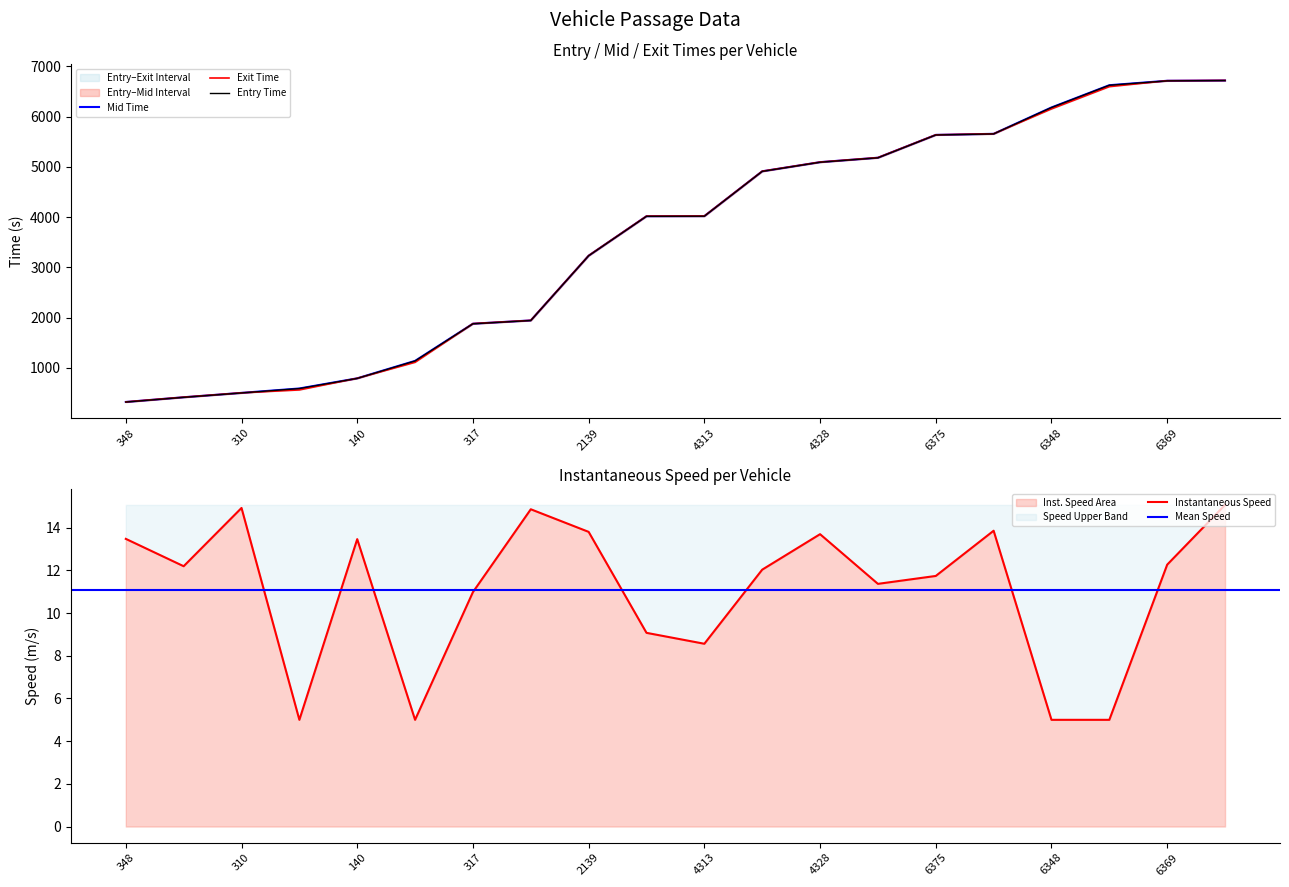

What is the approximate value of mid at 140?

793.5